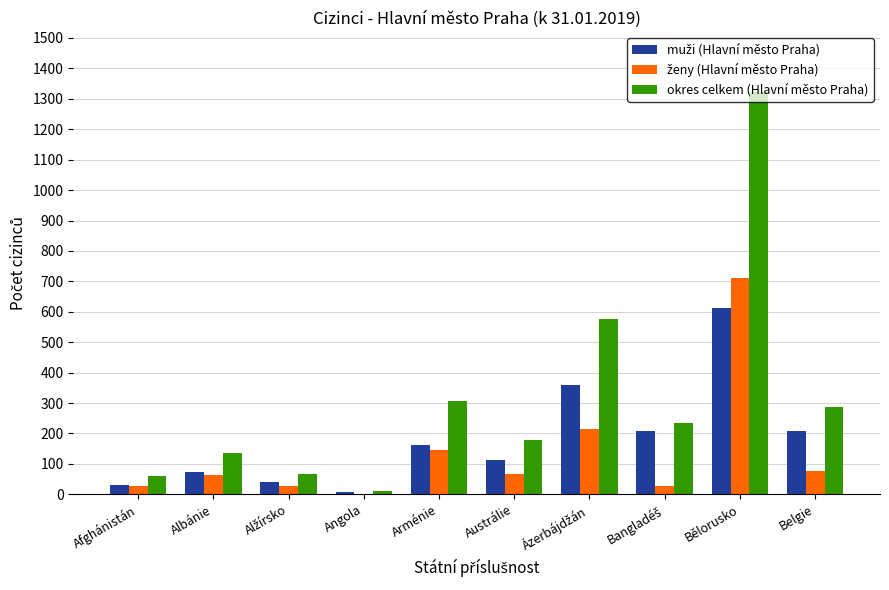

What is the sum of all okres celkem (Hlavní město Praha) values?

3179